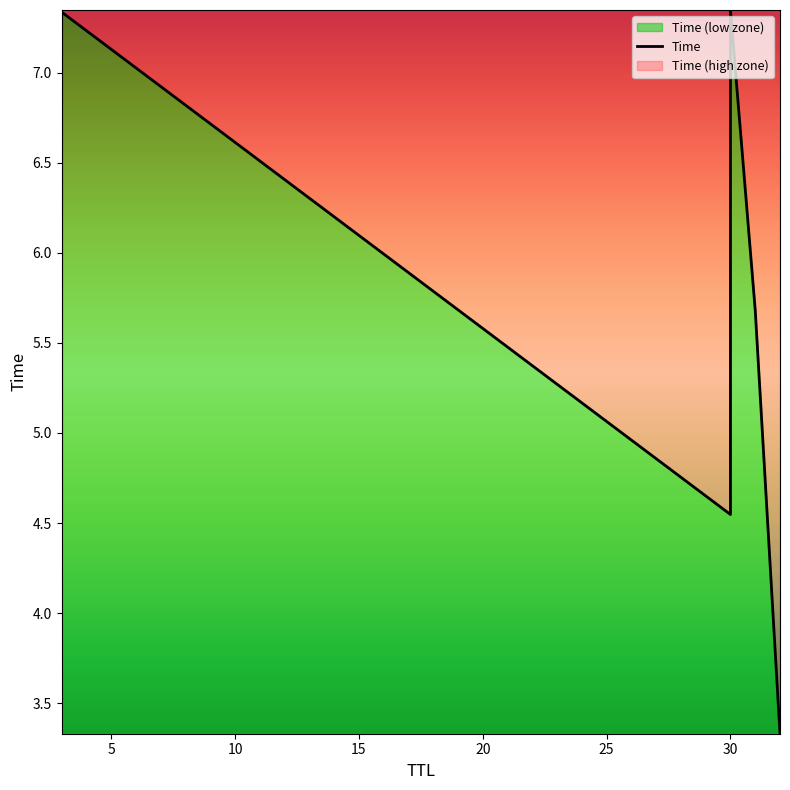

How many distinct data groups are displayed?

1